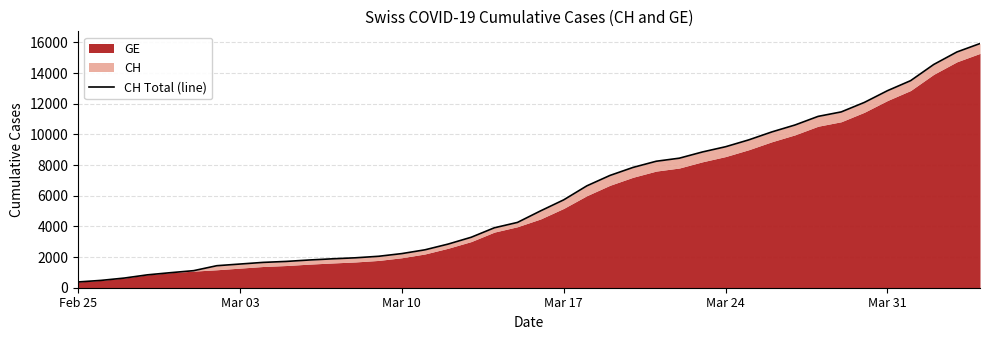

Reading left to right, what are all the values shown in this chart?

375	479	630	840	981	1113	1436	1544	1652	1715	1809	1885	1952	2051	2226	2472	2845	3291	3908	4259	5012	5731	6644	7323	7847	8249	8449	8855	9196	9642	10162	10613	11175	11467	12086	12852	13505	14561	15375	15926